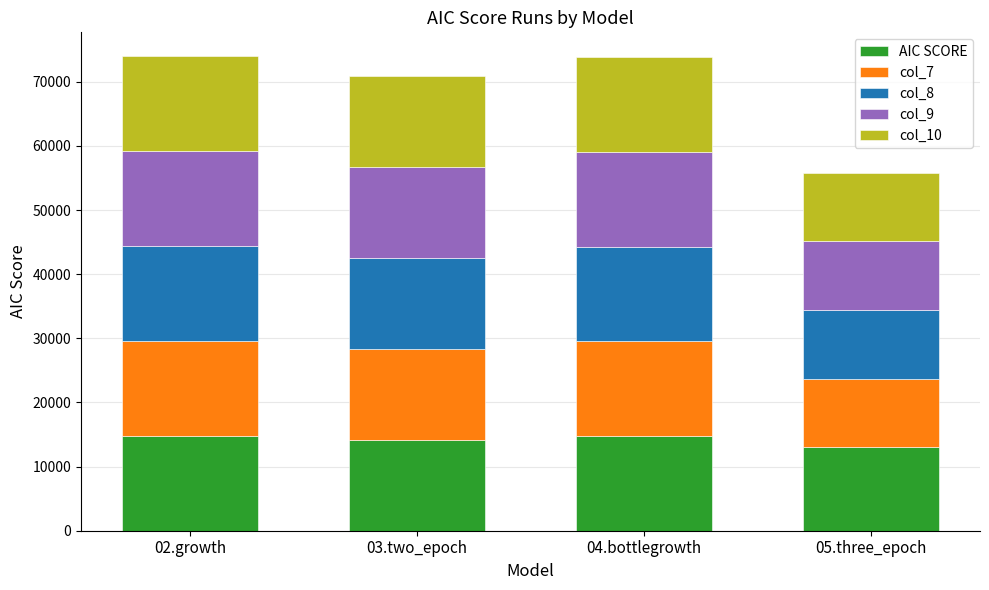

What is the lowest value of the AIC SCORE series?

13112.0